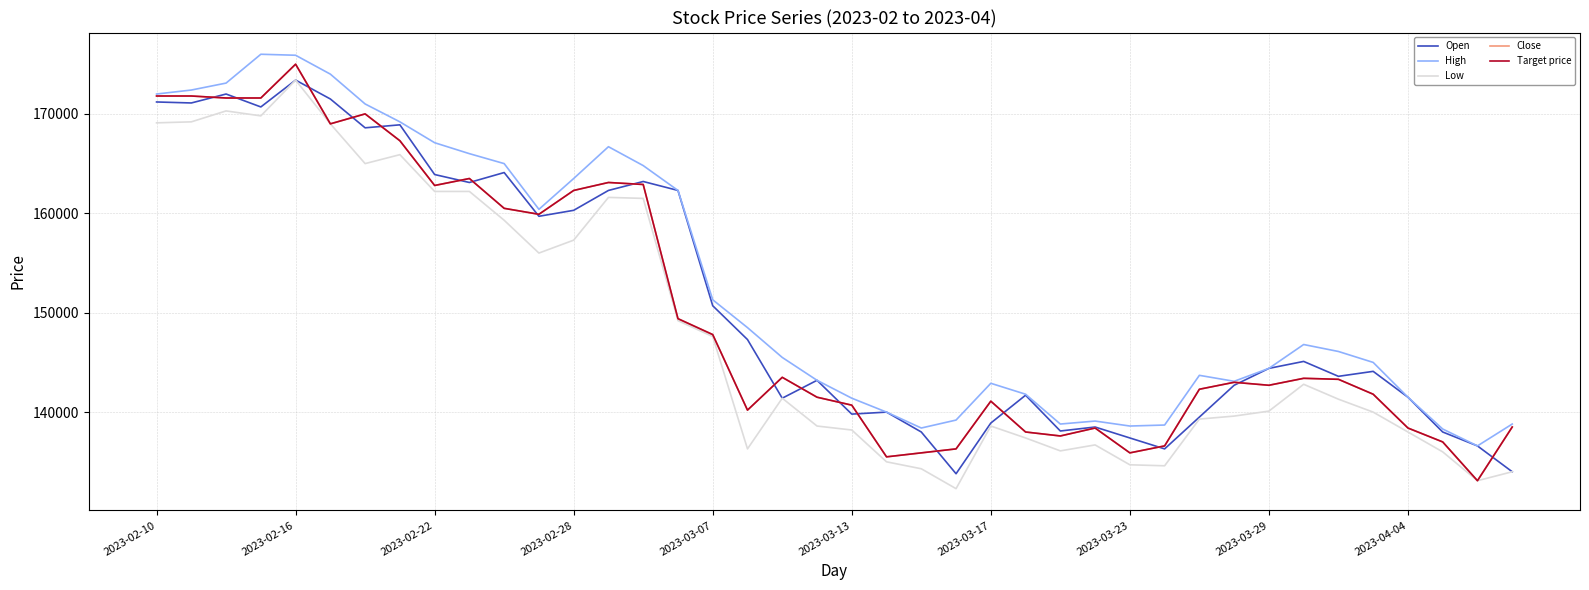

Is this an area chart (filled region under the line)?

No